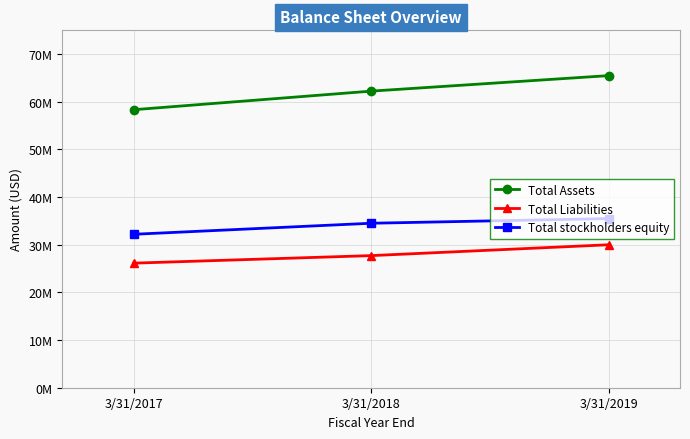

What are all the series names shown in the legend?

Total Assets, Total Liabilities, Total stockholders equity